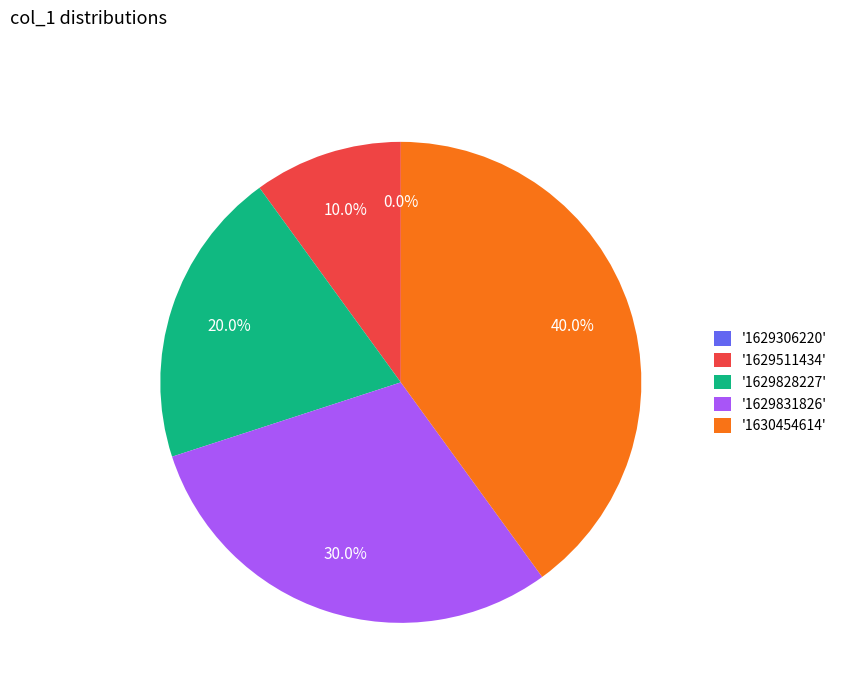

To the nearest percent, what is the combined percentage of 1629306220 and 1630454614?

40%